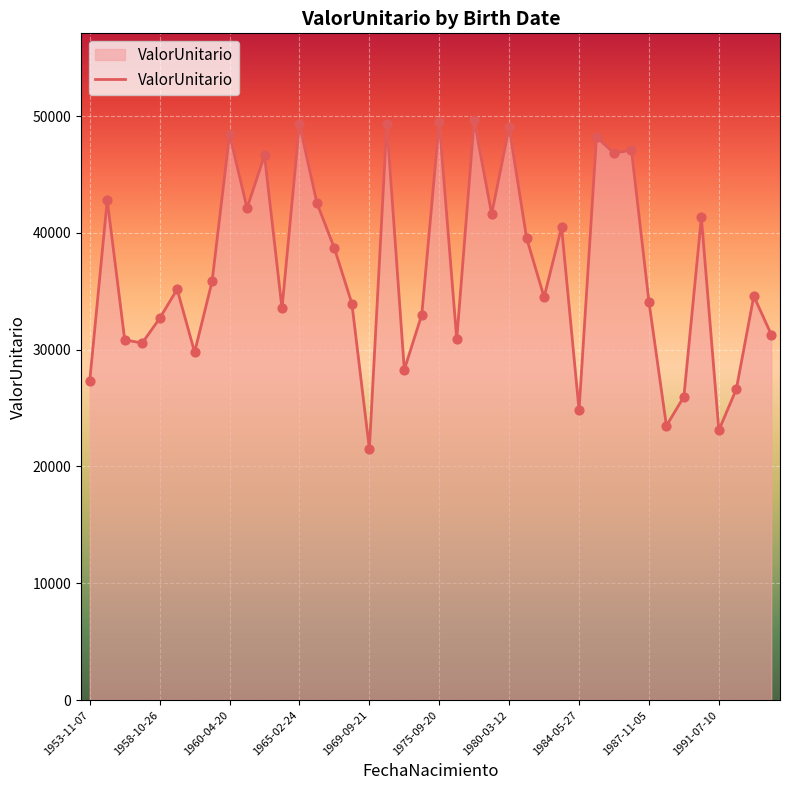

What is the greatest value displayed?

49638.7